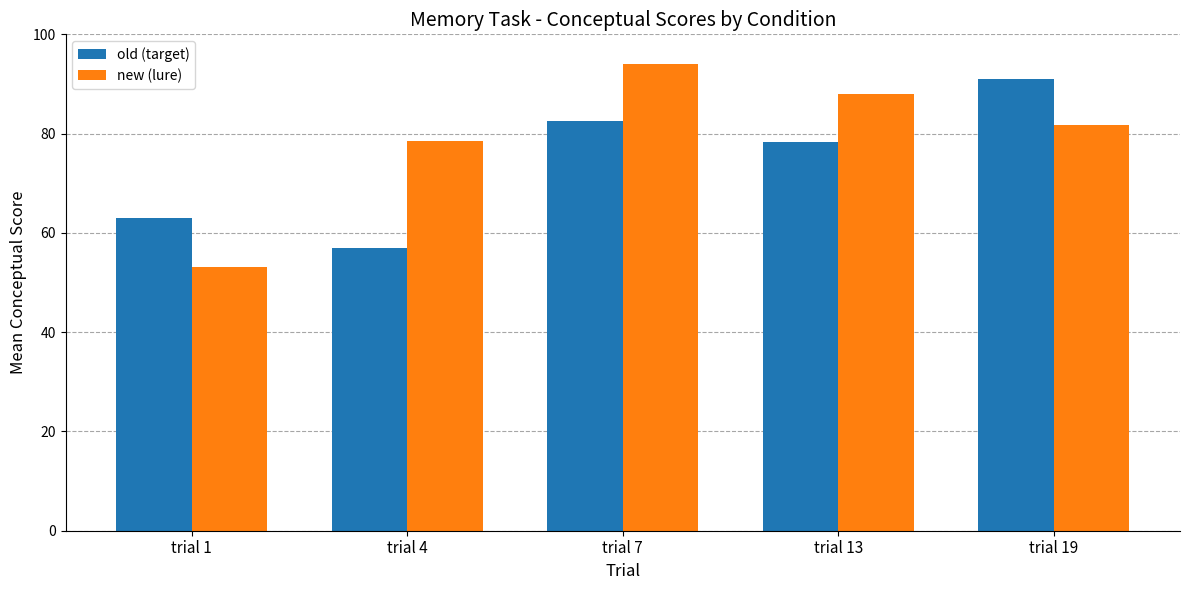

Which label corresponds to the largest value in the chart?

trial 7